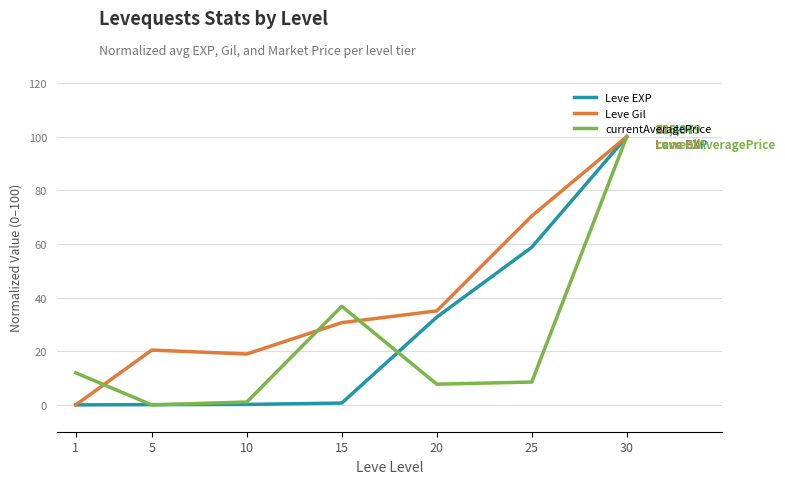

Count the number of data series in this chart.

3